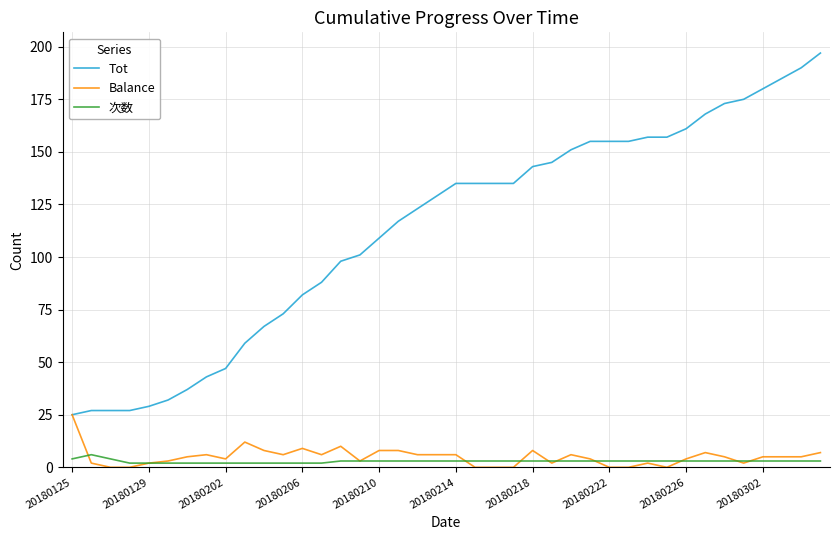

True or false: Tot and 次数 intersect in this chart.

False